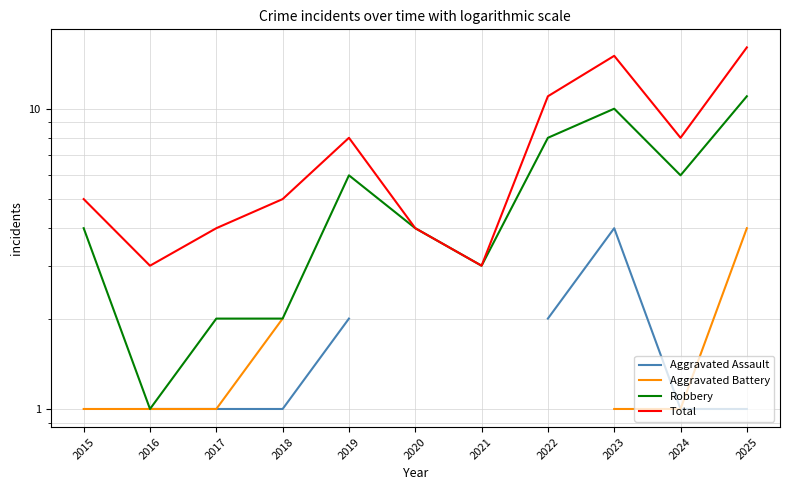

True or false: Robbery and Aggravated Assault cross at least once.

False